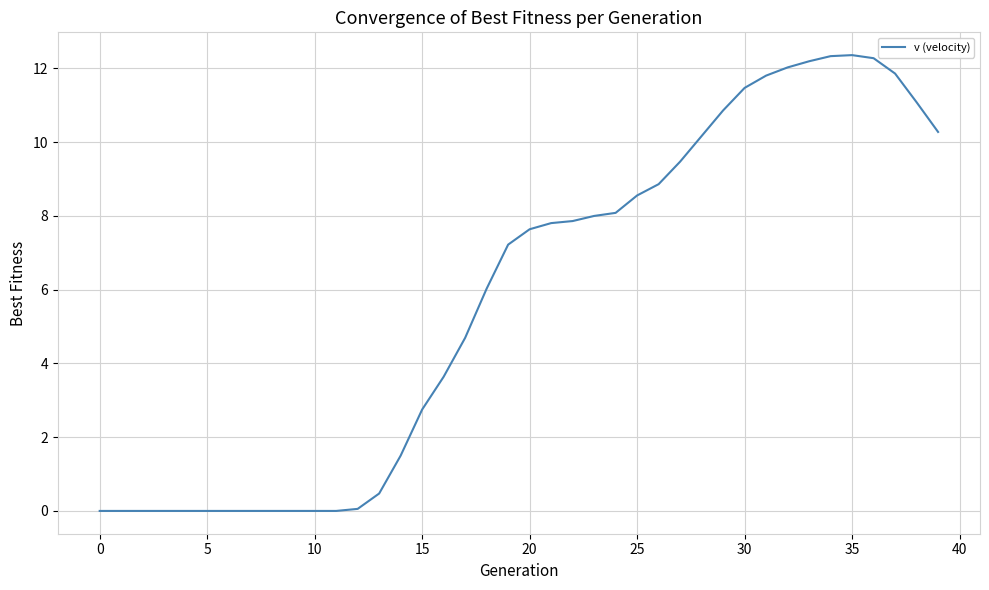

What is the difference between the maximum and minimum values?

12.4